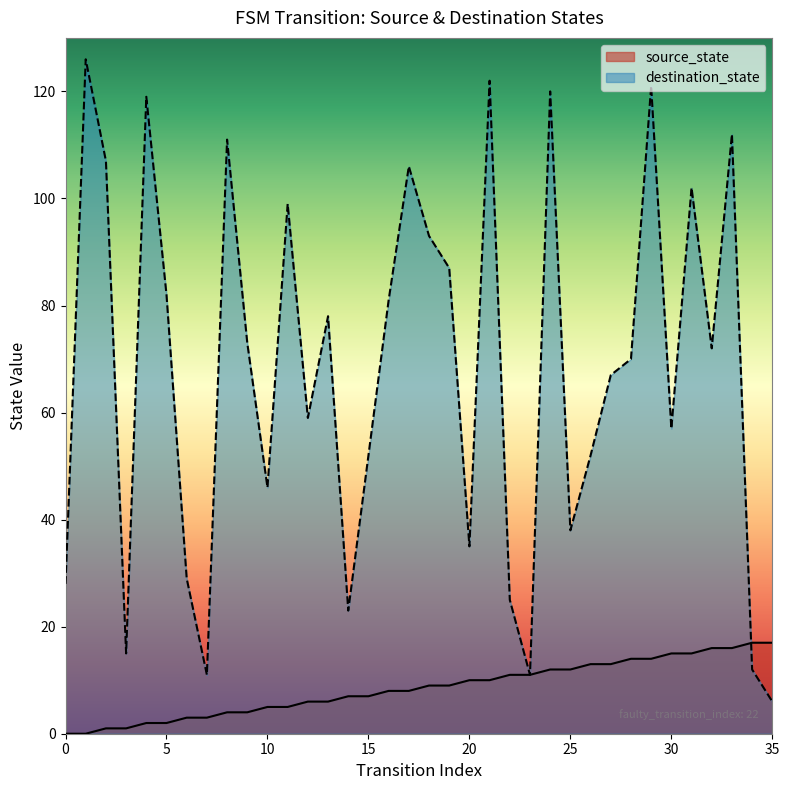

What value does the destination_state series have at 35, to the nearest 10?

10